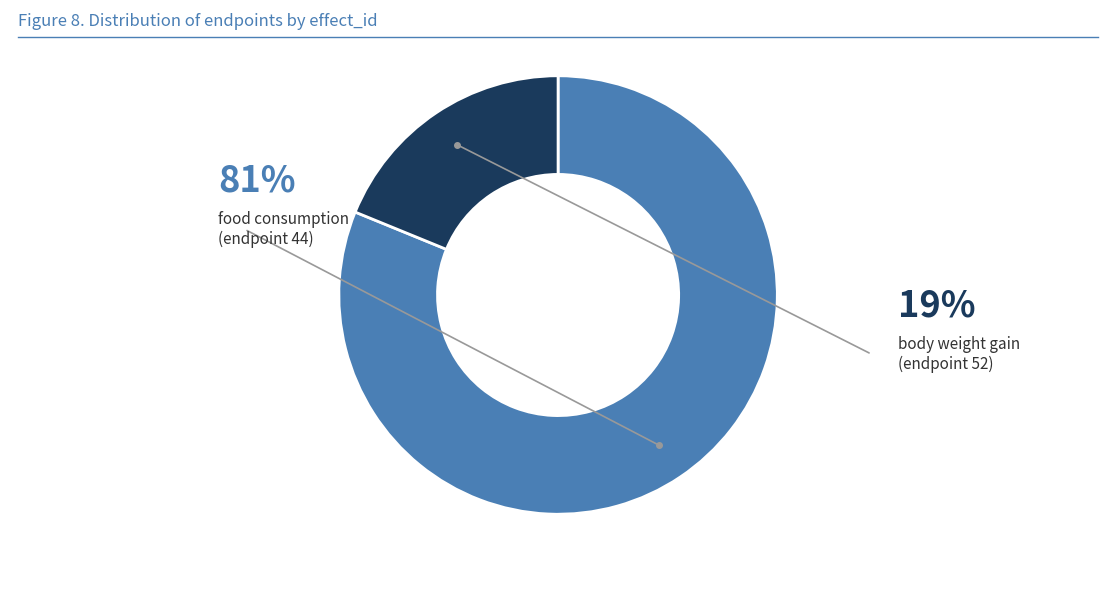

Is there any slice that represents more than half of the pie?

Yes